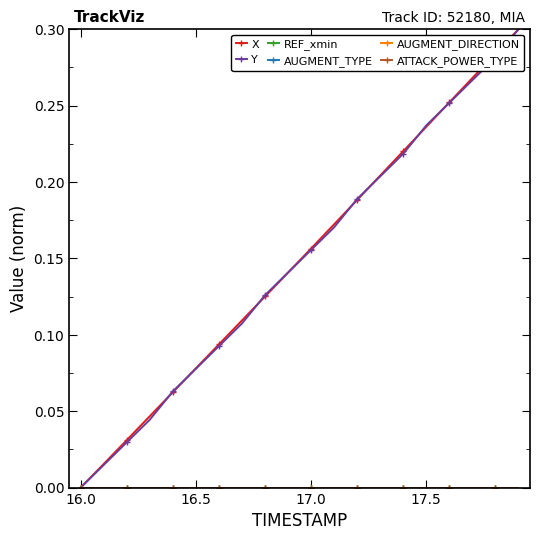

Does the chart have visible grid lines?

No